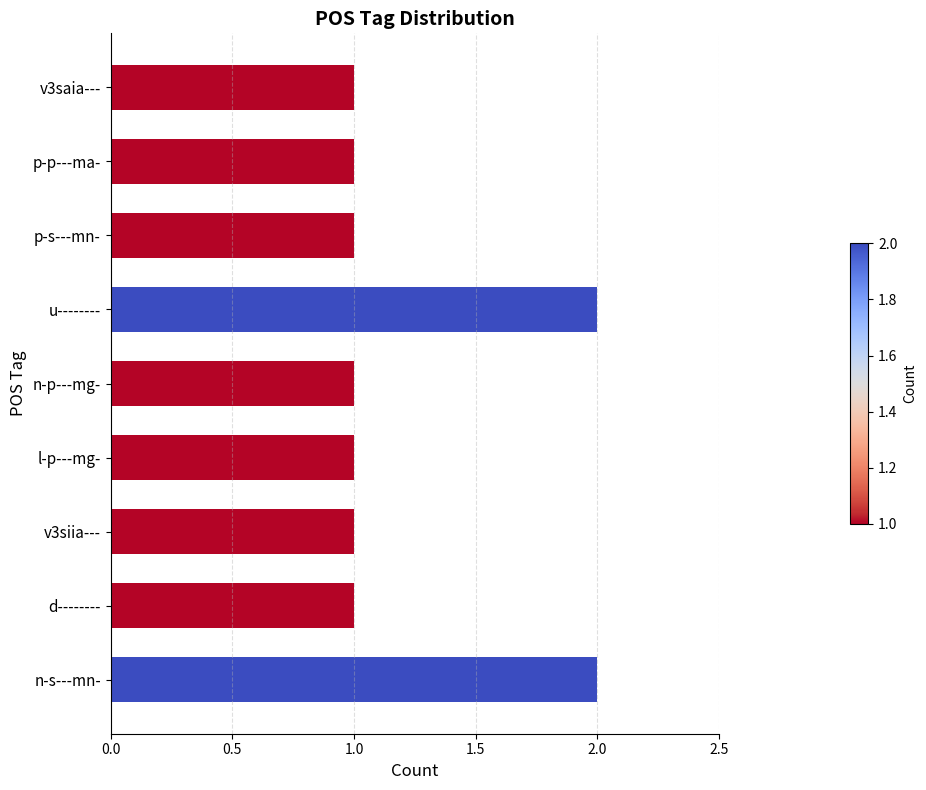

What is the ratio of the value at l-p---mg- to the value at n-p---mg-?

1.0